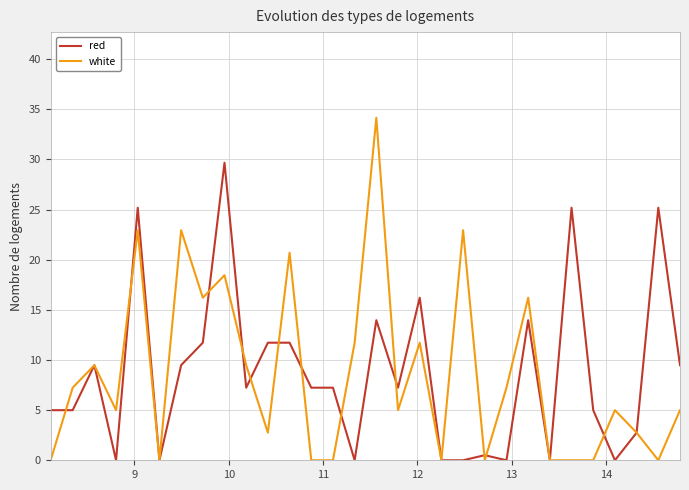

Rank the series by their maximum value, from lowest to highest.

red, white